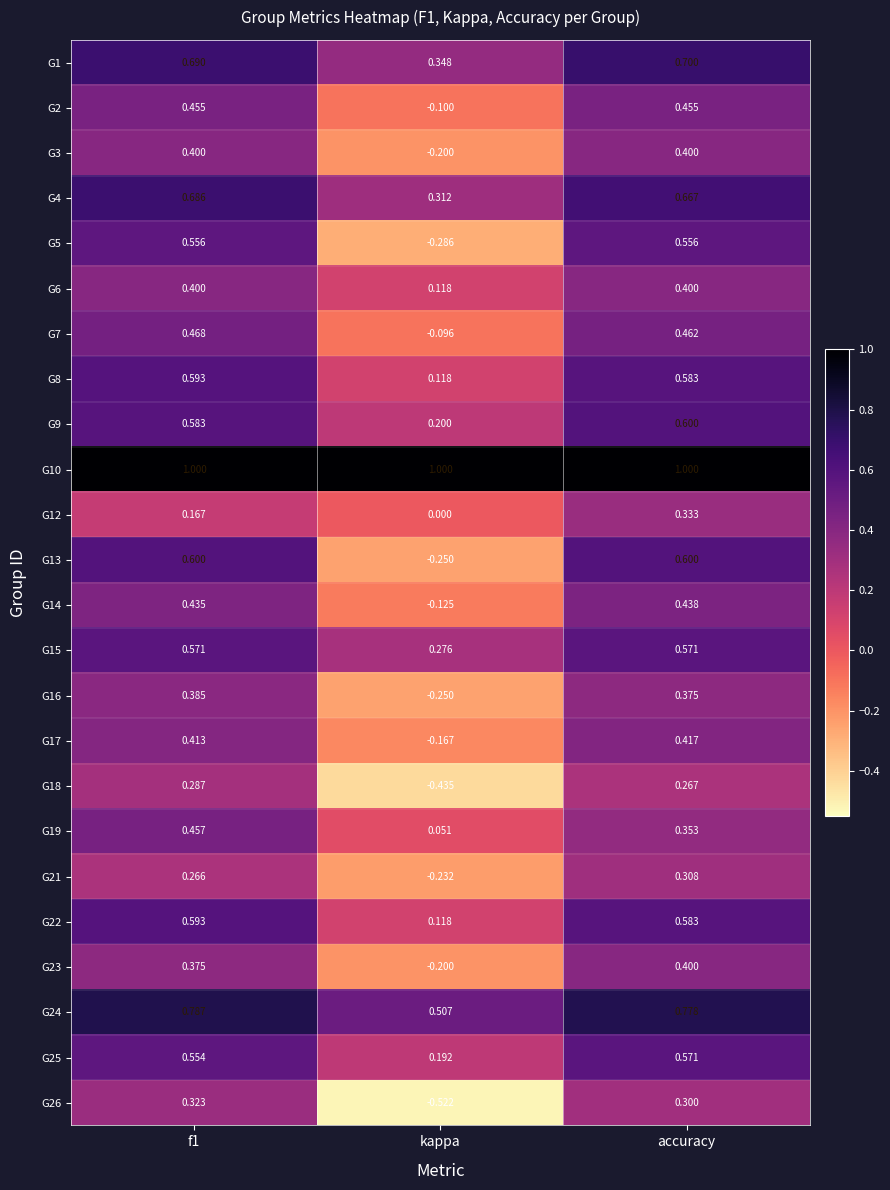

At which label does G26 reach its minimum?

kappa